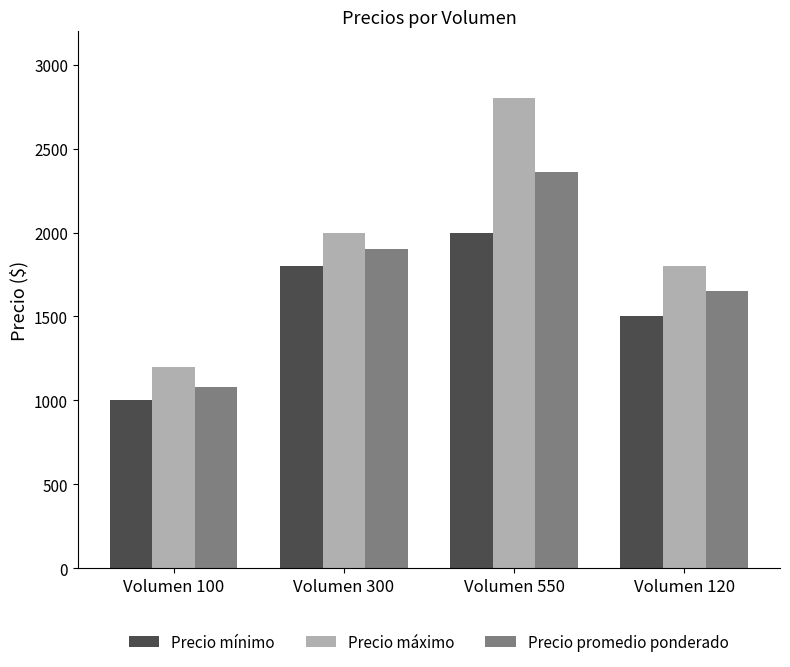

How many bars are there in each group?

3